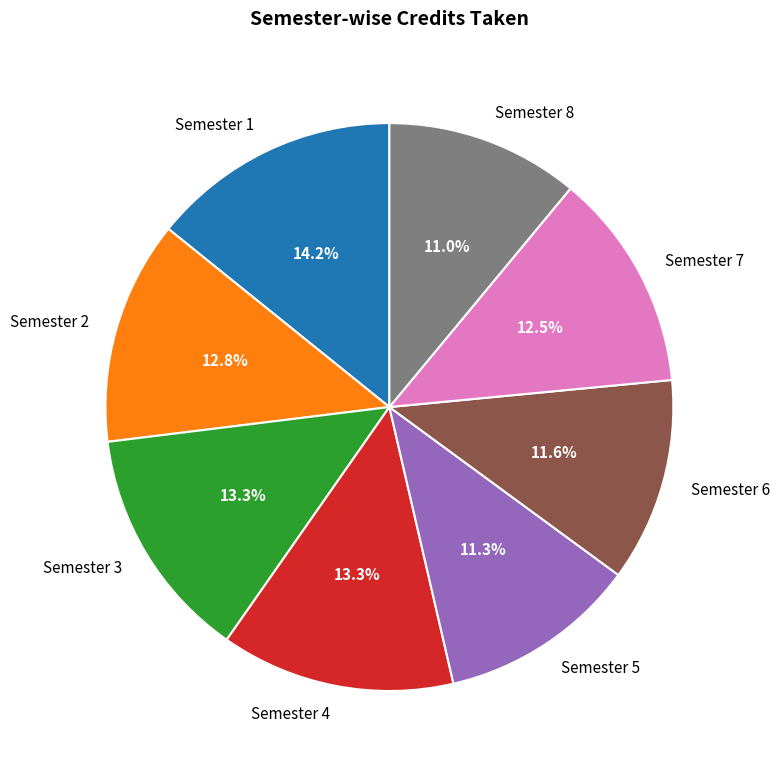

True or false: Semester 8 accounts for 16% of the total.

False